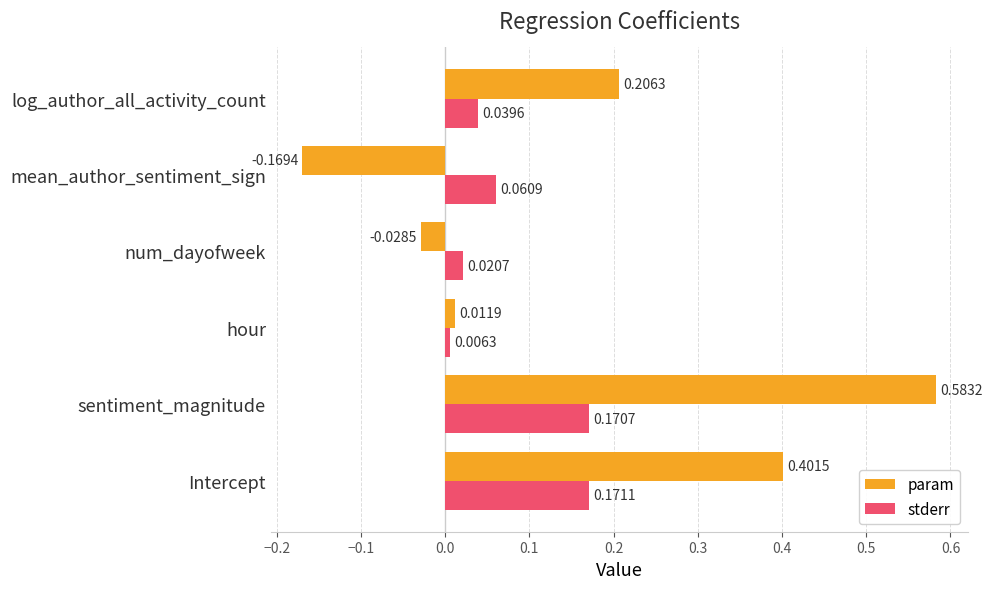

Rank the series by their average value, from lowest to highest.

stderr, param